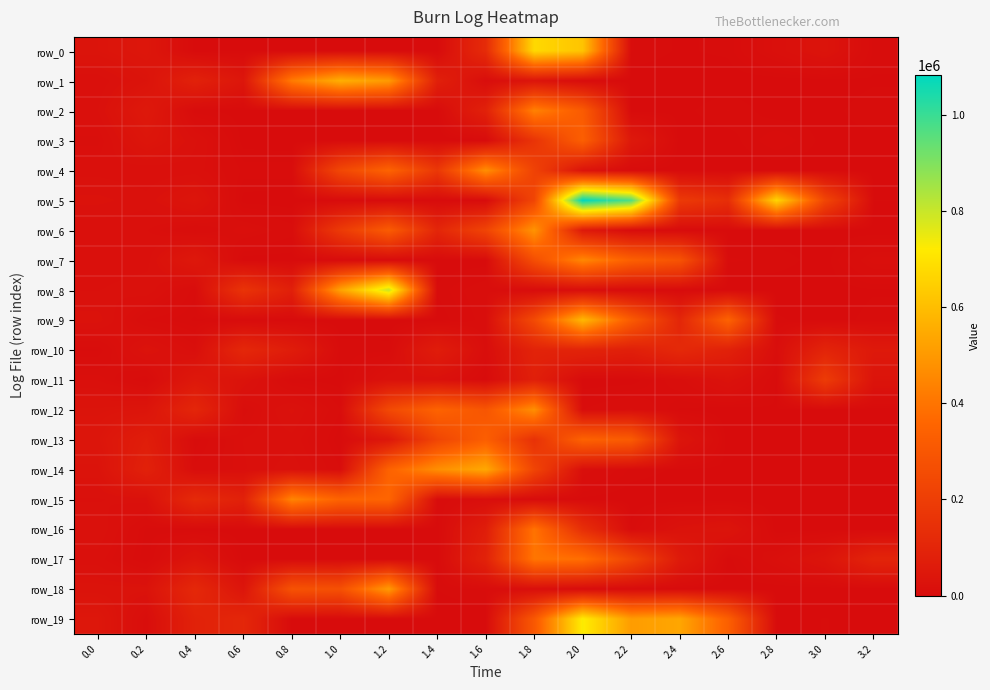

How many distinct data groups are displayed?

20